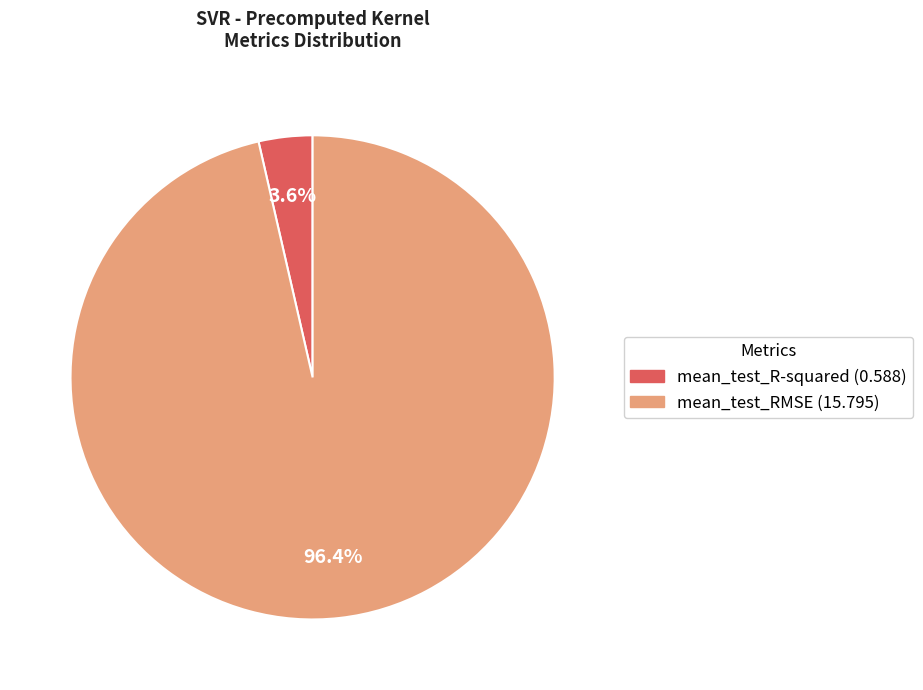

To the nearest percent, what is the difference between the largest and smallest slice percentages?

93%